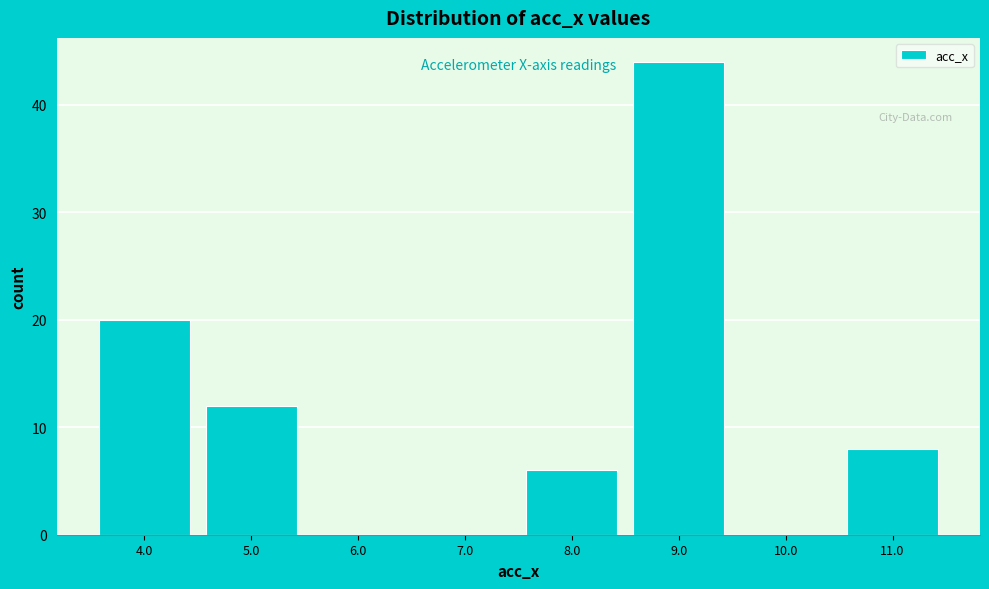

How tall is the bar that spans 8.5 to 9.5 on the x-axis? The values are not printed on the chart, so give them approximately, as read against the axis.

44